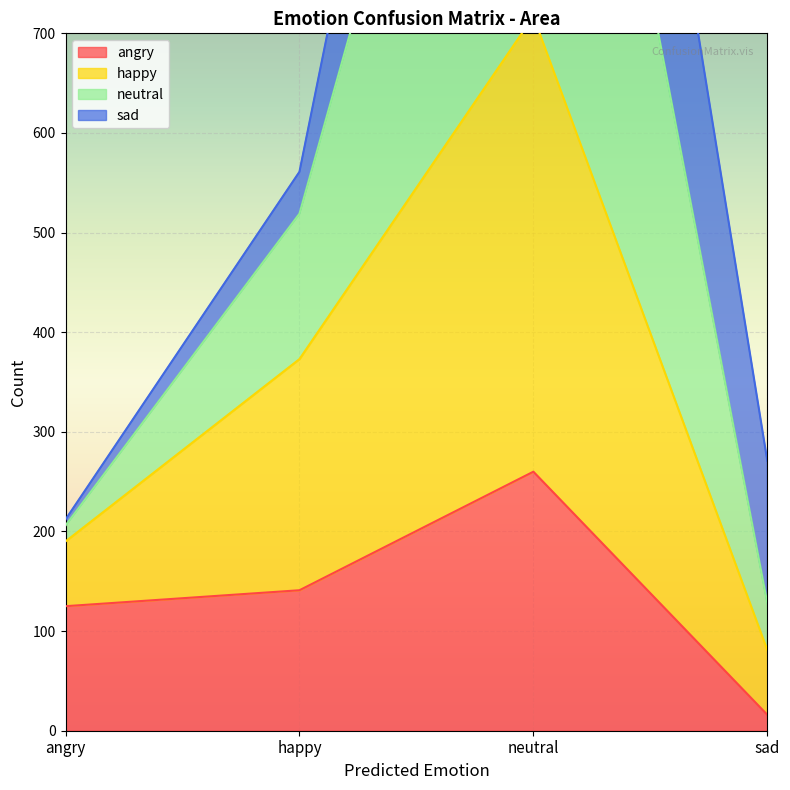

Where is the first local maximum for happy?

neutral